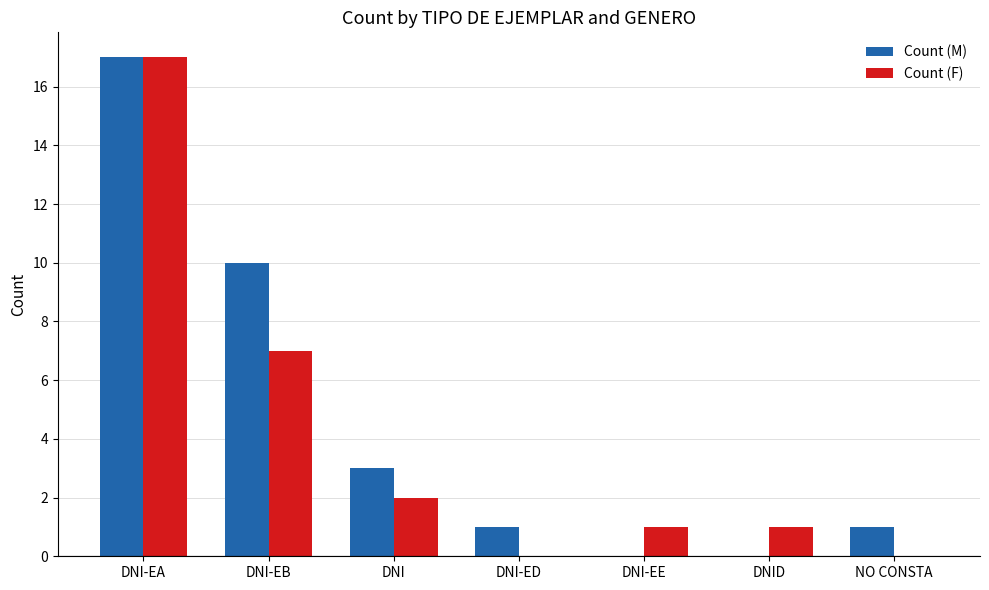

What is the sum of all Count (M) values?

32